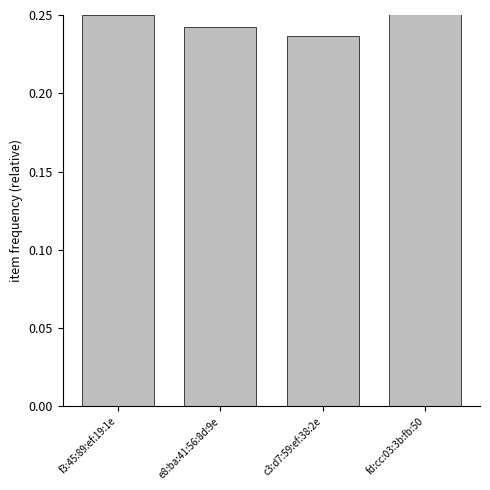

Count the values in the range 0 to 1.

4